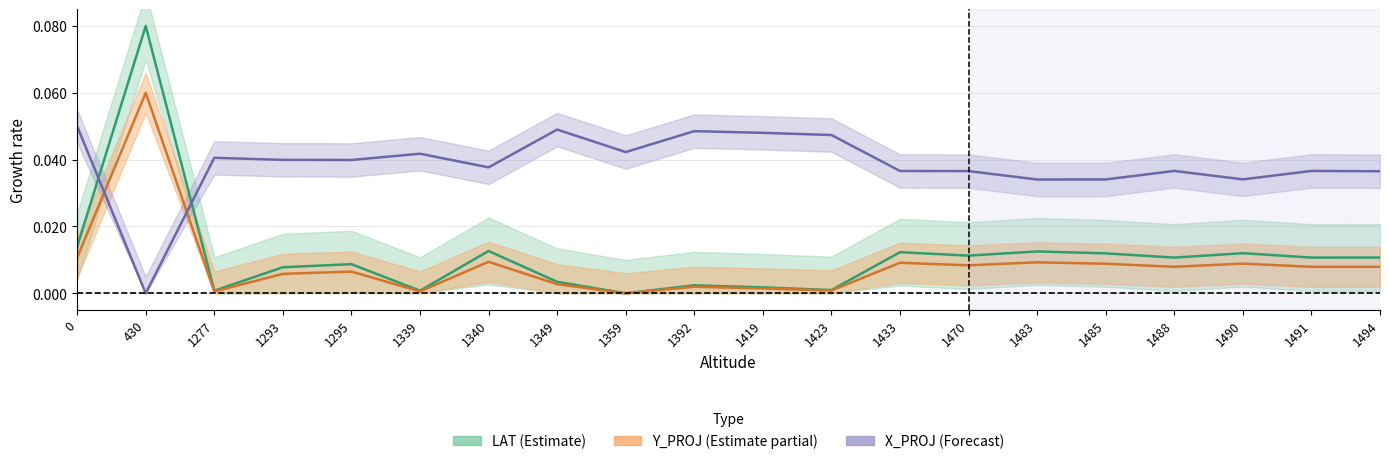

True or false: Y_PROJ_norm and LAT intersect in this chart.

False